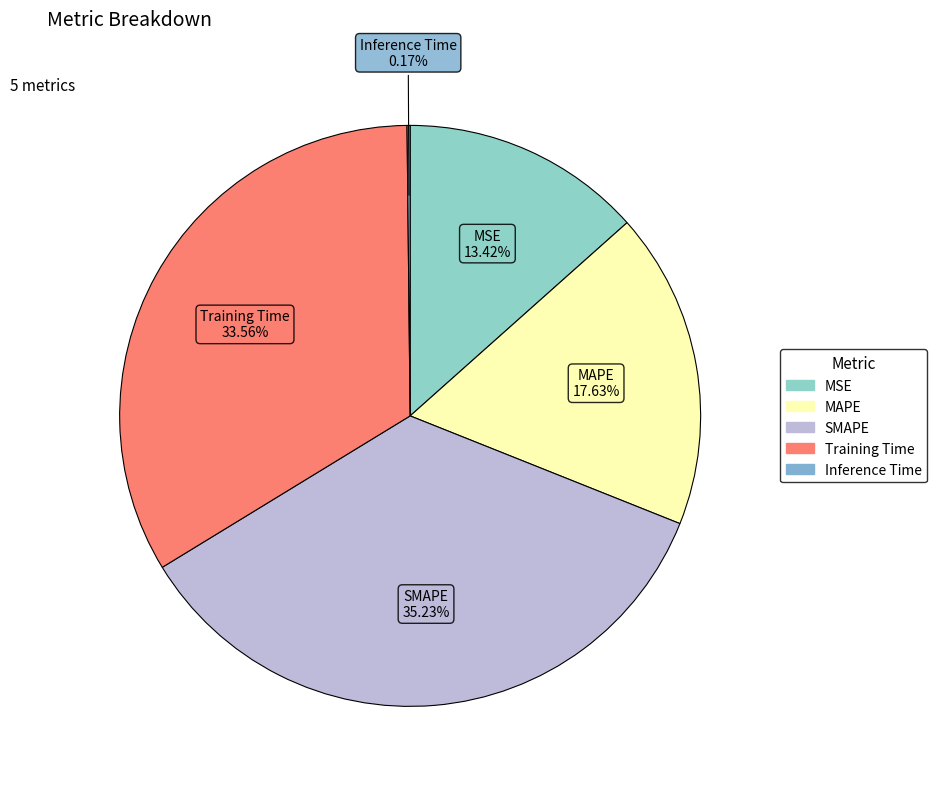

Approximately how many times larger is the value at MSE compared to SMAPE?

0.4